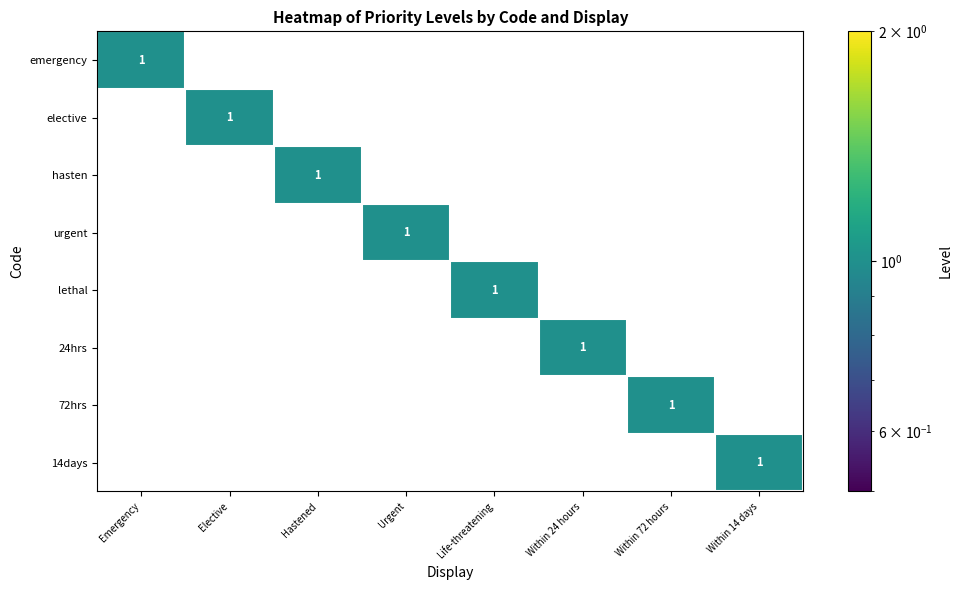

Is the value of elective at Elective greater than the value of 24hrs at Hastened?

Yes